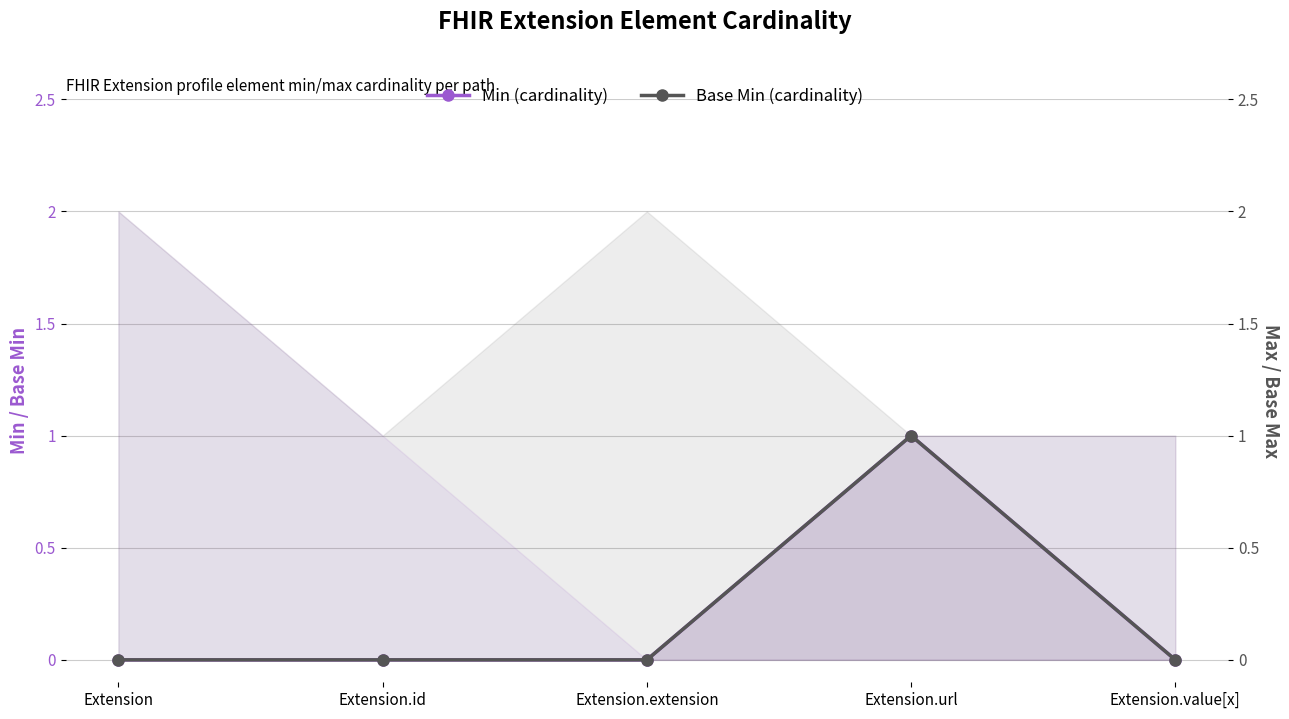

What is the value of the Base Min (cardinality) point at the 4th from the left?

1